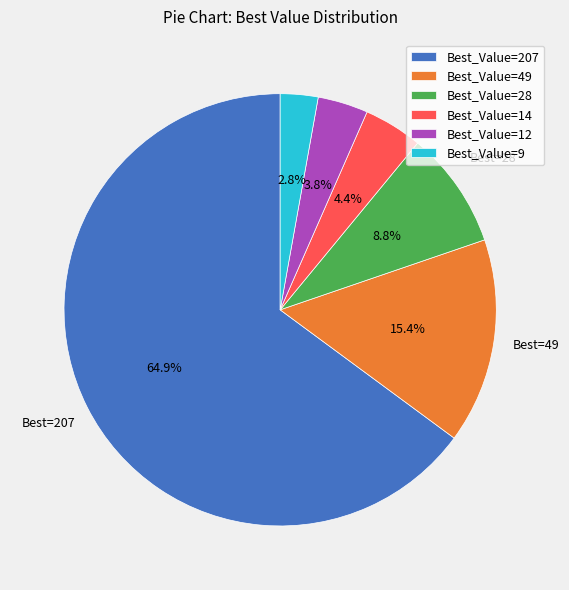

Combined, do Best_Value=49 and Best_Value=12 account for over 50%?

No